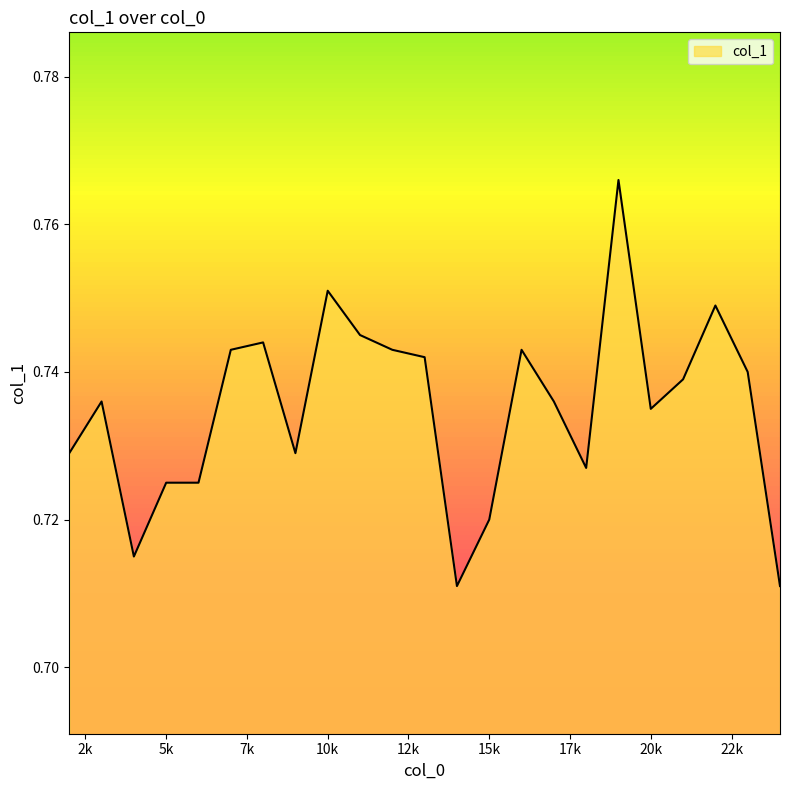

How many lines are shown in the chart?

1